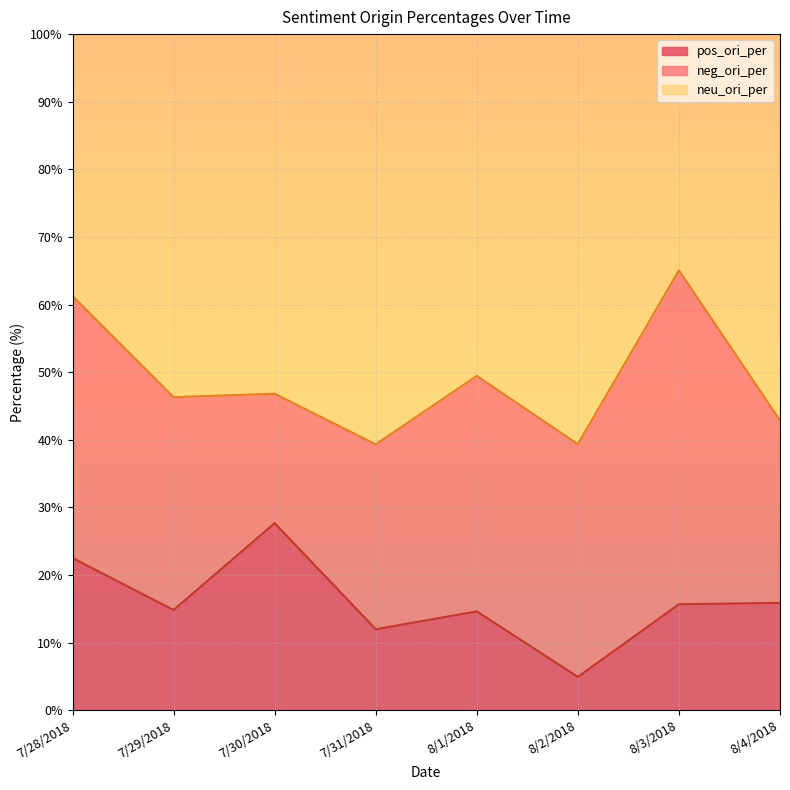

What is the highest value of the pos_ori_per series?

27.7